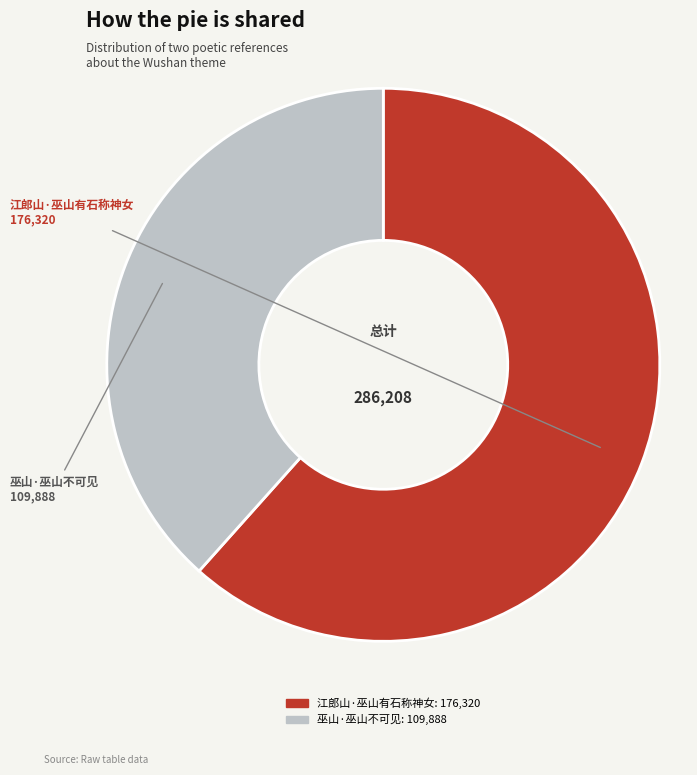

How many segments does this pie chart have?

2